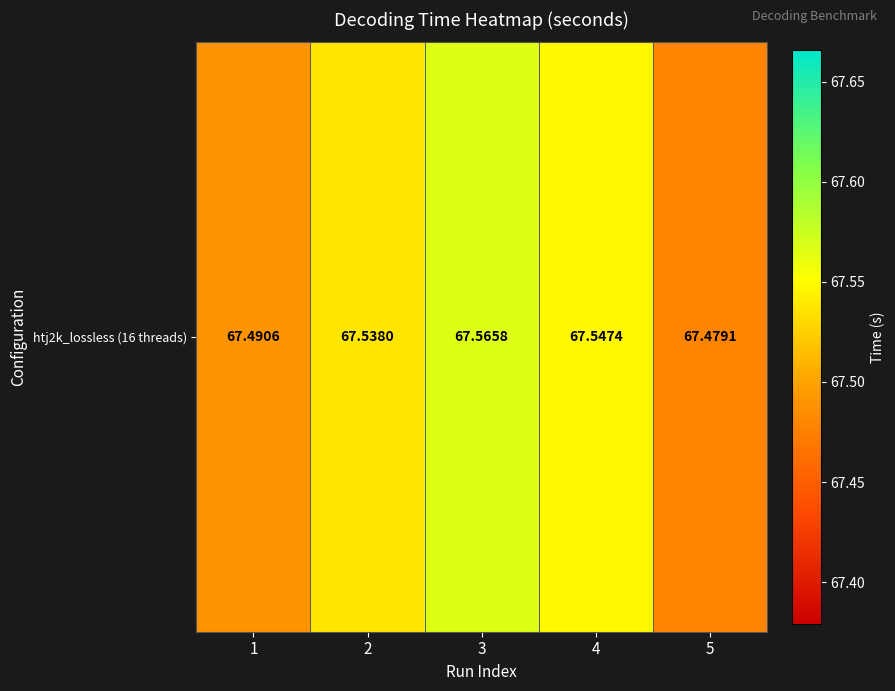

What is the sum of the values at 3 and 1?

135.1